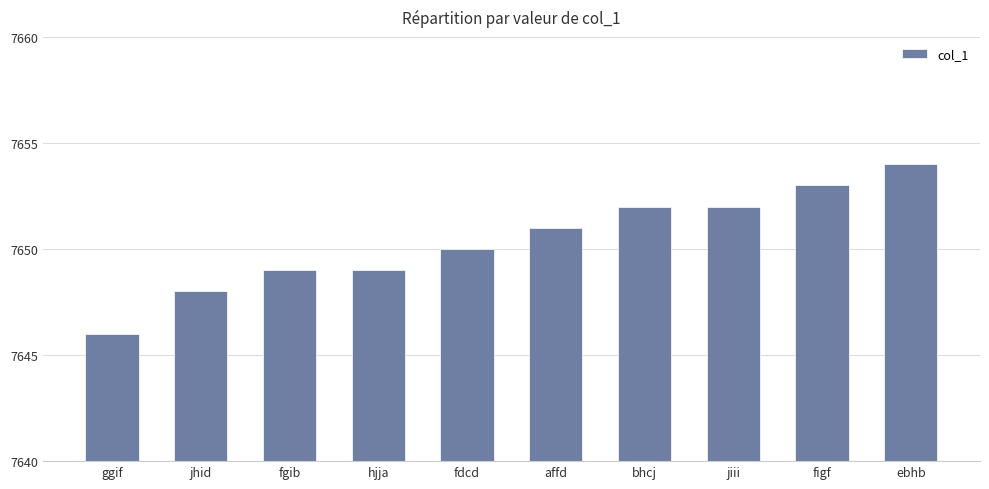

What is the label of the 9th bar from the right?

jhid